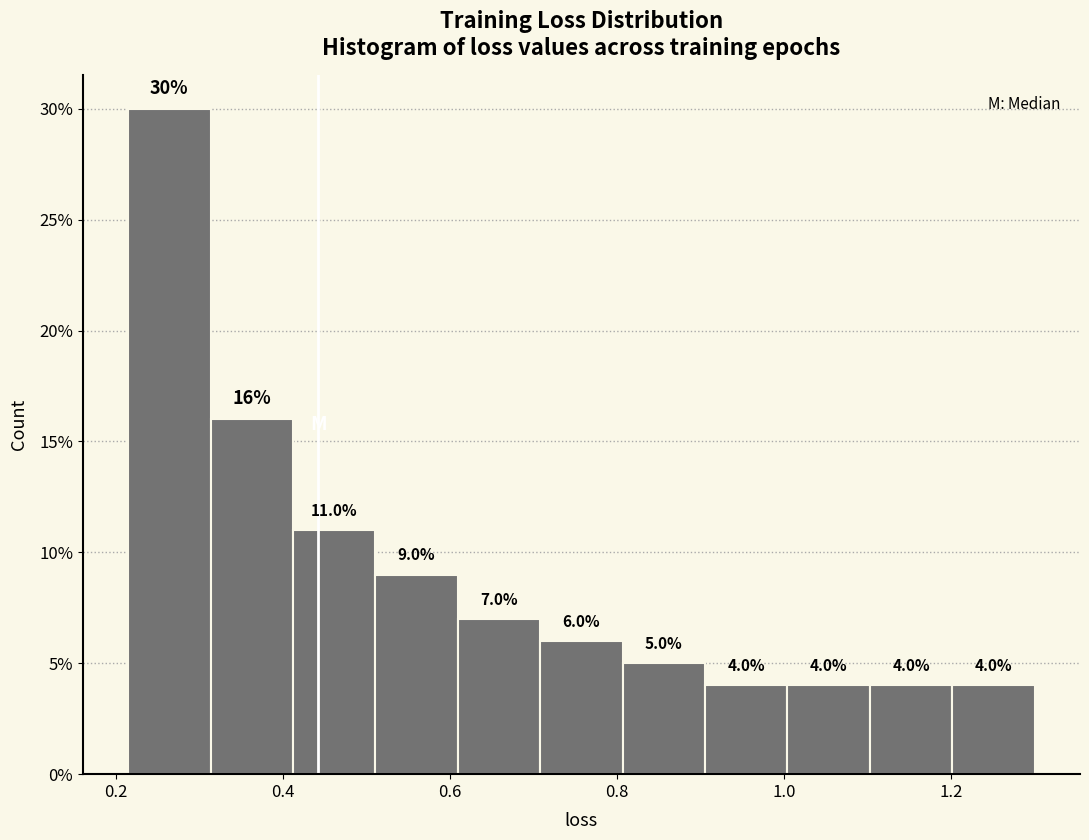

What is the height of the bar covering 1.10 to 1.20 on the x-axis? The bar edges are not printed on the chart, so give them approximately, as read against the axis.

4.0